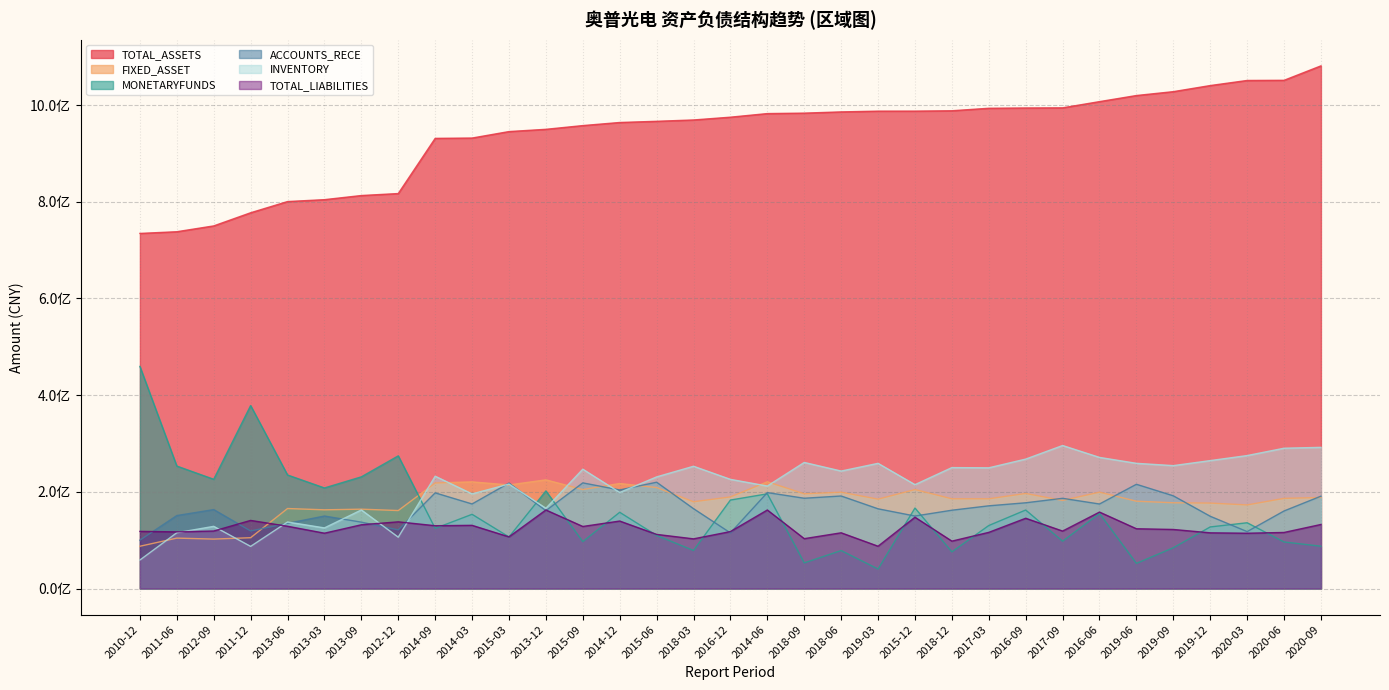

True or false: FIXED_ASSET has a value of 54933904.6 at 2013-03.

False